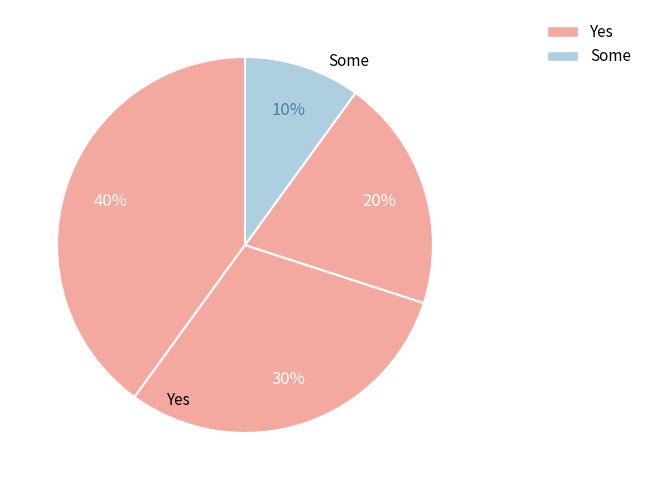

How many segments does this pie chart have?

4